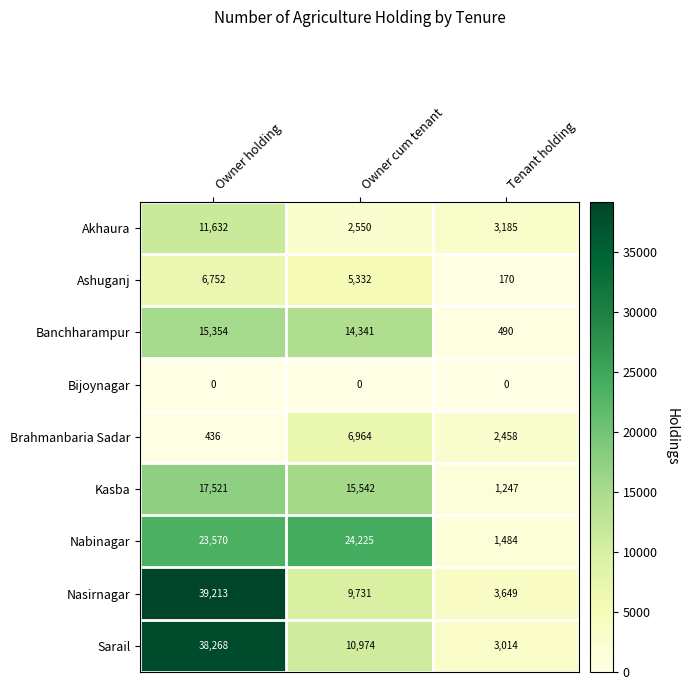

How many Kasba values are between 1247 and 17521?

3